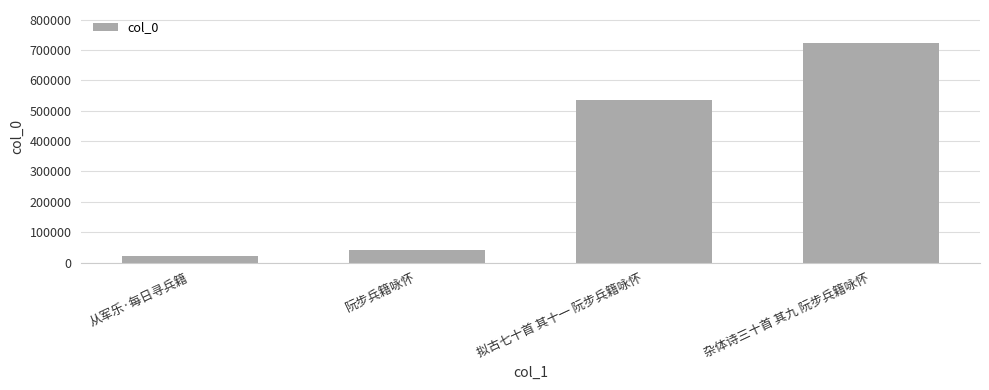

At which label is the value closest to 372298?

拟古七十首 其十一 阮步兵籍咏怀